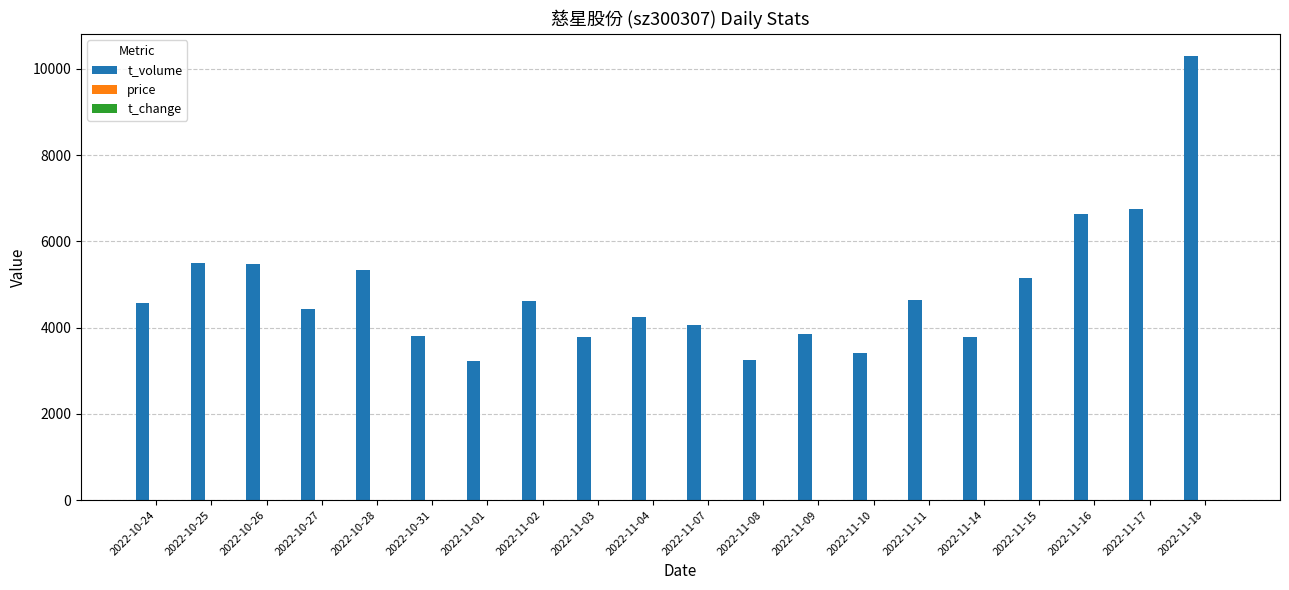

What is the greatest value displayed?

10297.0